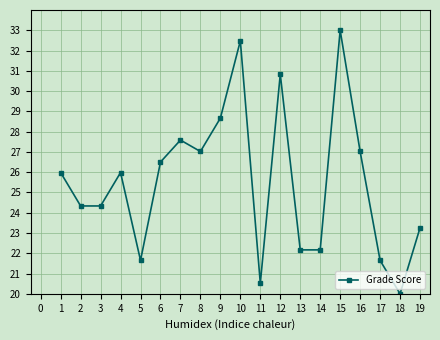

Between 3 and 14, which is larger?

3